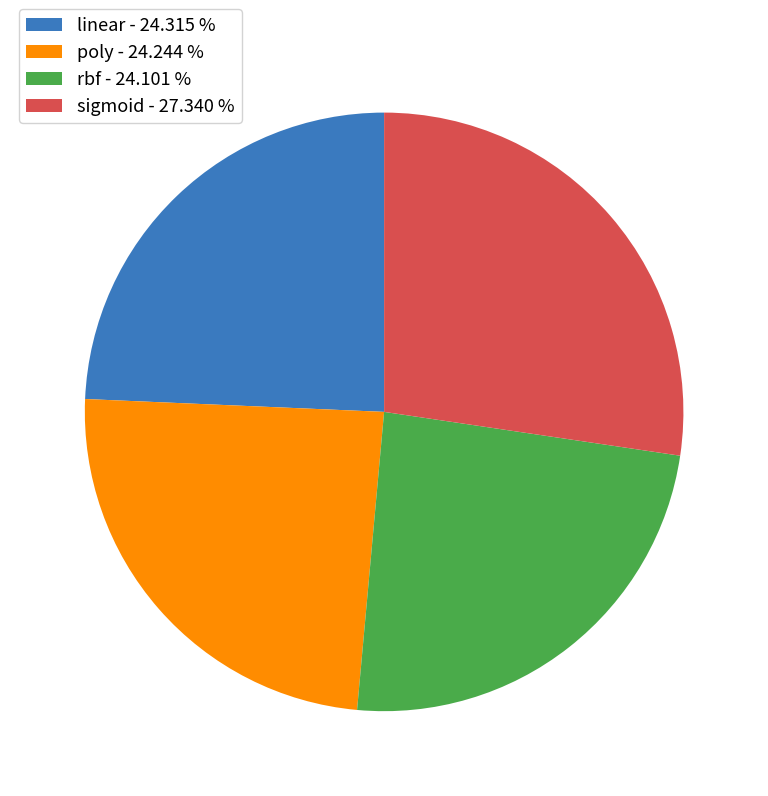

Which slice is the largest?

sigmoid